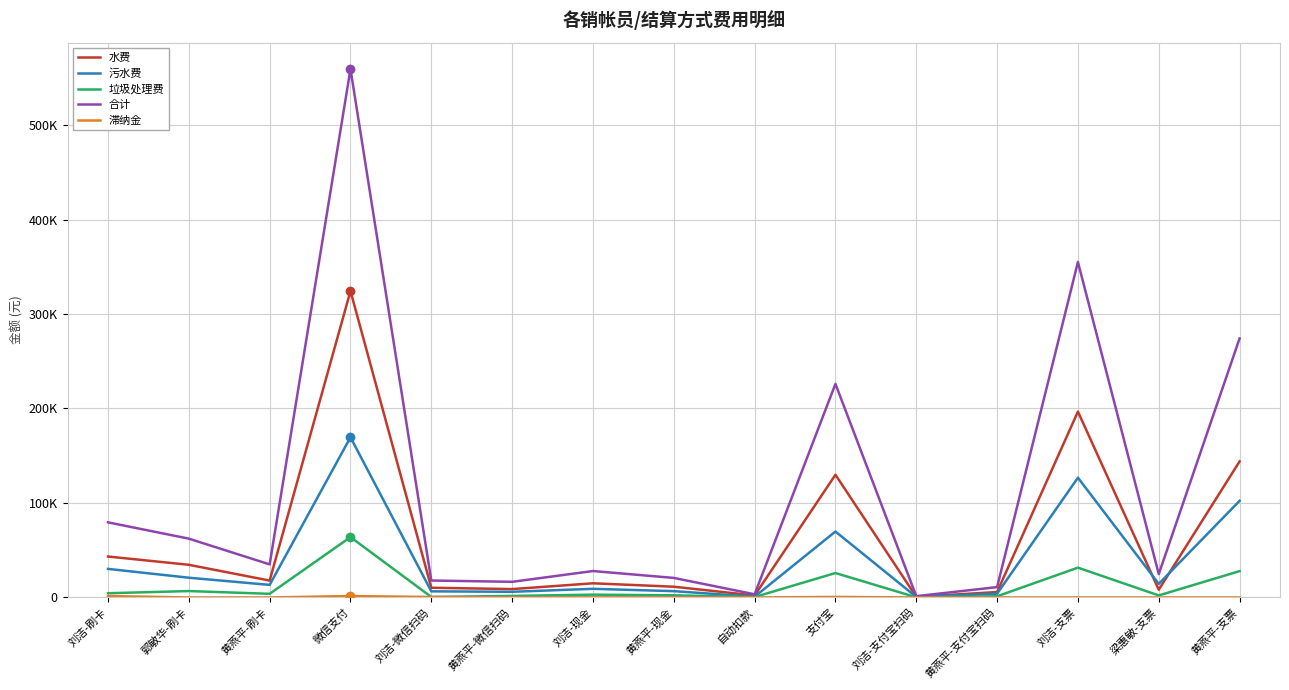

Is it true that 垃圾处理费 equals 4461.5 at 刘洁-现金?

False